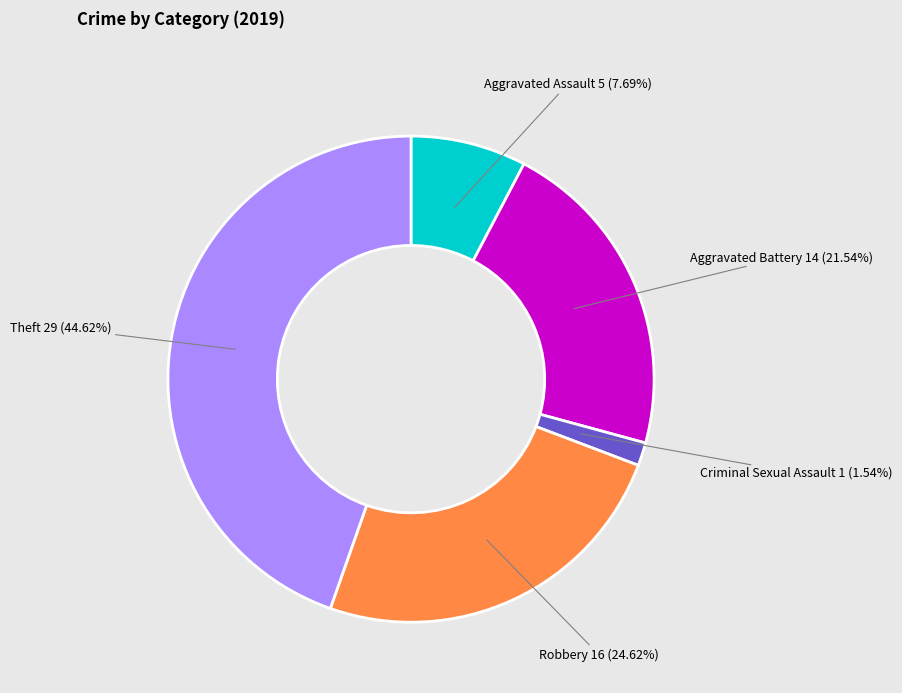

Do Criminal Sexual Assault and Theft together represent more than half of the pie?

No